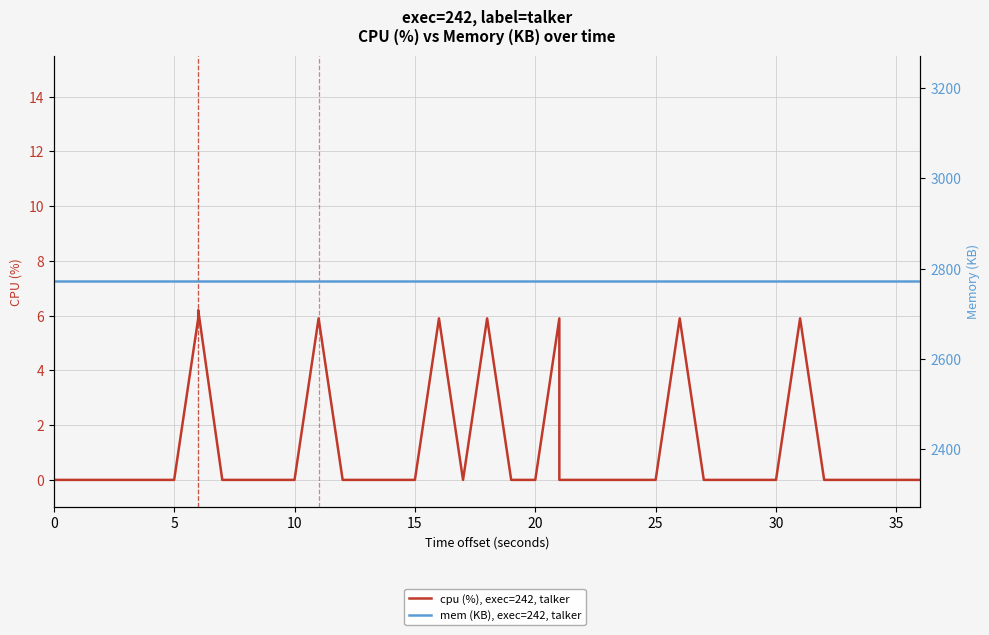

Is the value of cpu (%), exec=242, talker at 18 greater than the value of mem (KB), exec=242, talker at 36?

No